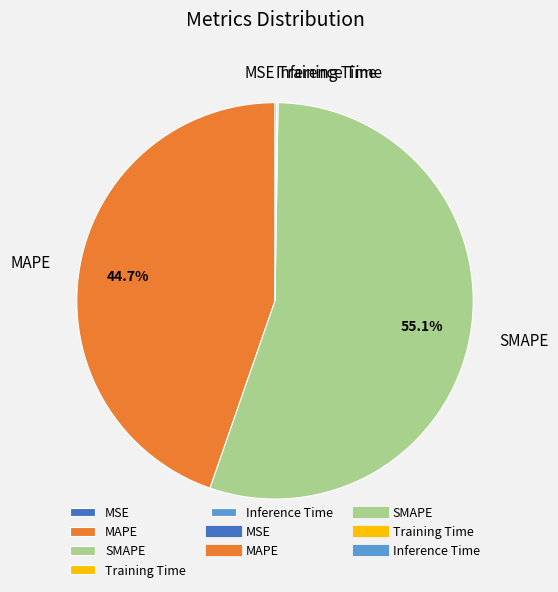

Which slice is the largest?

SMAPE